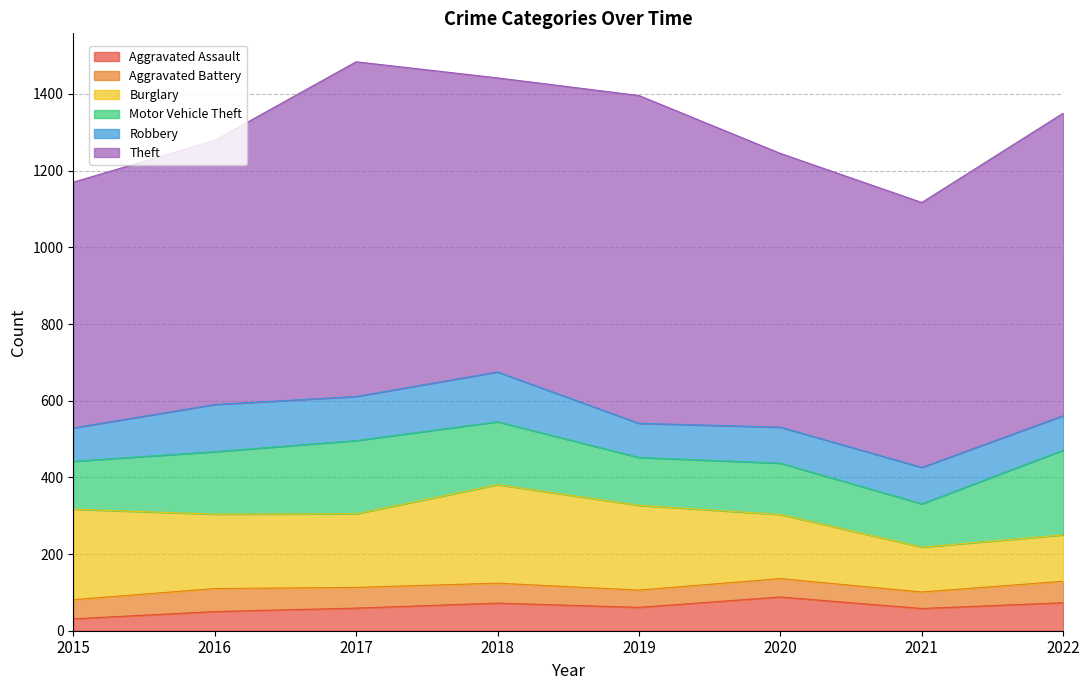

Reading left to right, extract all data points from this chart.

Aggravated Assault: 2015=31	2016=50	2017=59	2018=72	2019=61	2020=88	2021=58	2022=73
Aggravated Battery: 2015=50	2016=60	2017=54	2018=52	2019=45	2020=48	2021=43	2022=56
Burglary: 2015=236	2016=194	2017=192	2018=257	2019=221	2020=167	2021=117	2022=121
Motor Vehicle Theft: 2015=125	2016=163	2017=191	2018=164	2019=125	2020=134	2021=113	2022=221
Robbery: 2015=87	2016=123	2017=115	2018=130	2019=89	2020=94	2021=95	2022=90
Theft: 2015=641	2016=689	2017=873	2018=767	2019=855	2020=714	2021=691	2022=789